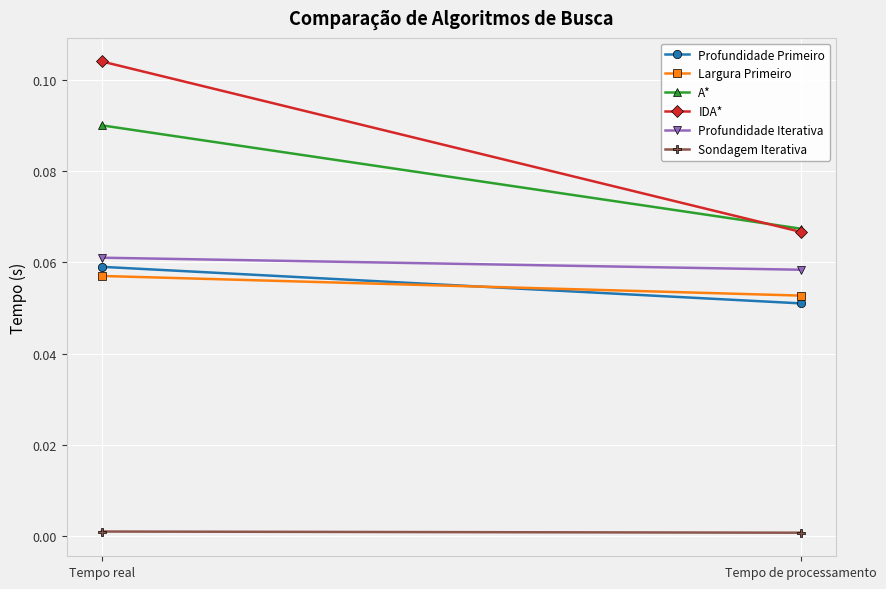

Where is Largura Primeiro nearest to the value 0?

Tempo de processamento